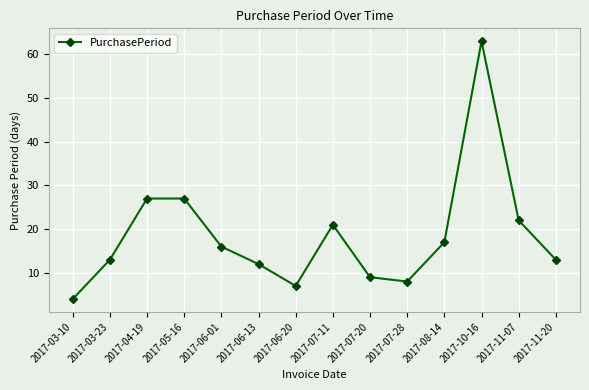

What is the change in value from 2017-06-01 to 2017-07-20?

-7